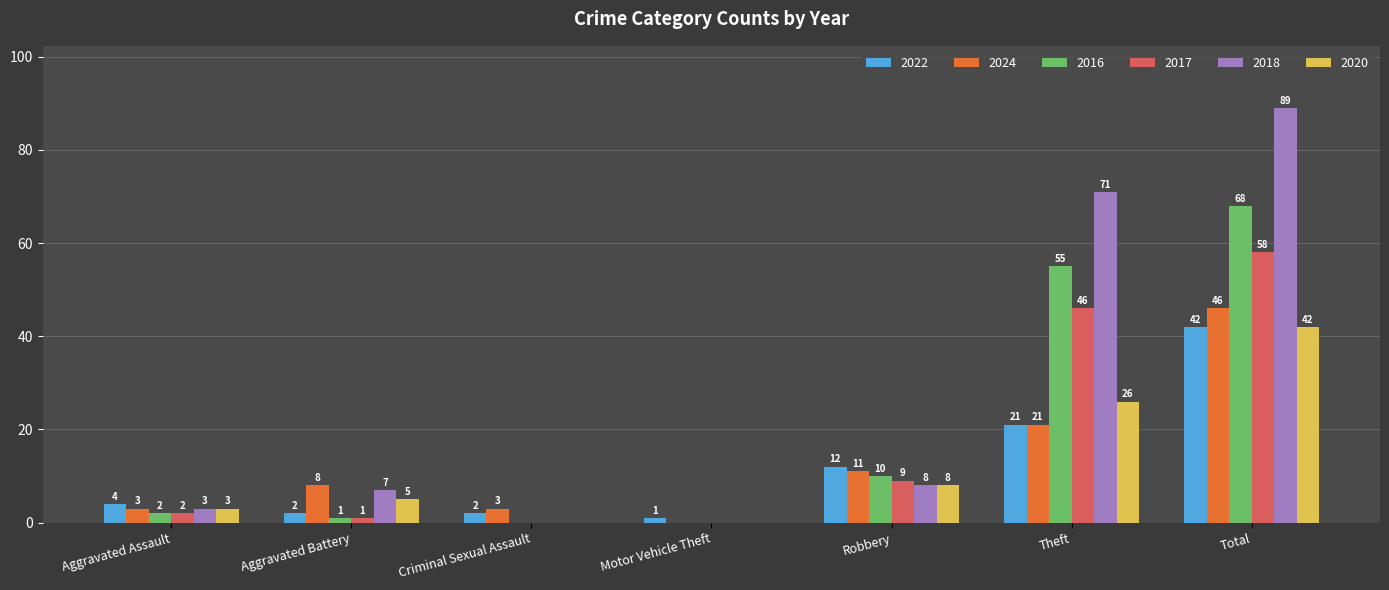

Reading right to left, what are all the values shown in this chart?

2022: 42	21	12	1	2	2	4
2024: 46	21	11	0	3	8	3
2016: 68	55	10	0	0	1	2
2017: 58	46	9	0	0	1	2
2018: 89	71	8	0	0	7	3
2020: 42	26	8	0	0	5	3